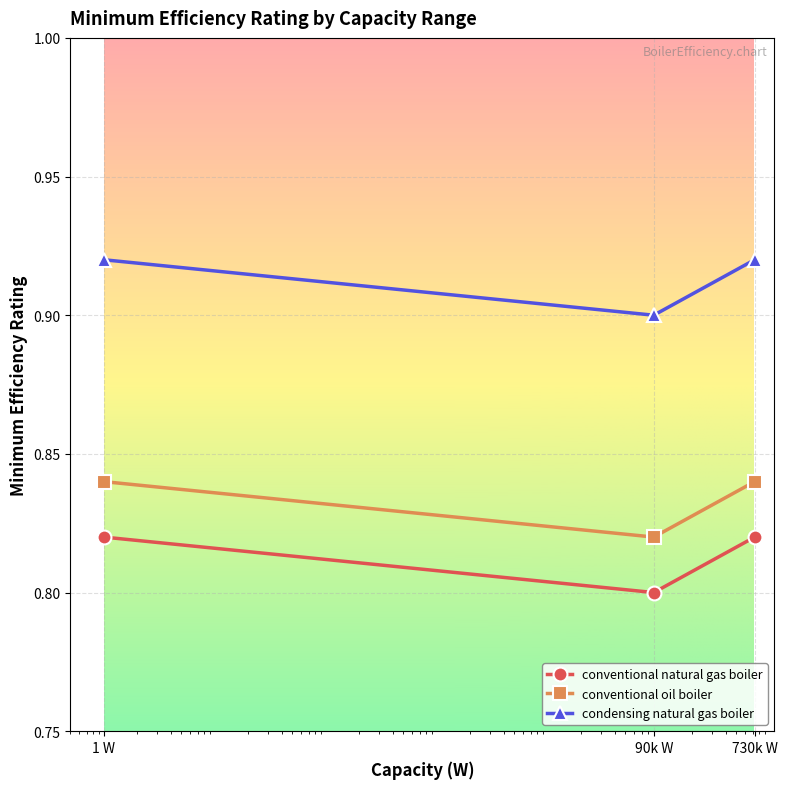

List the series in order of their peak value, highest first.

condensing natural gas boiler, conventional oil boiler, conventional natural gas boiler